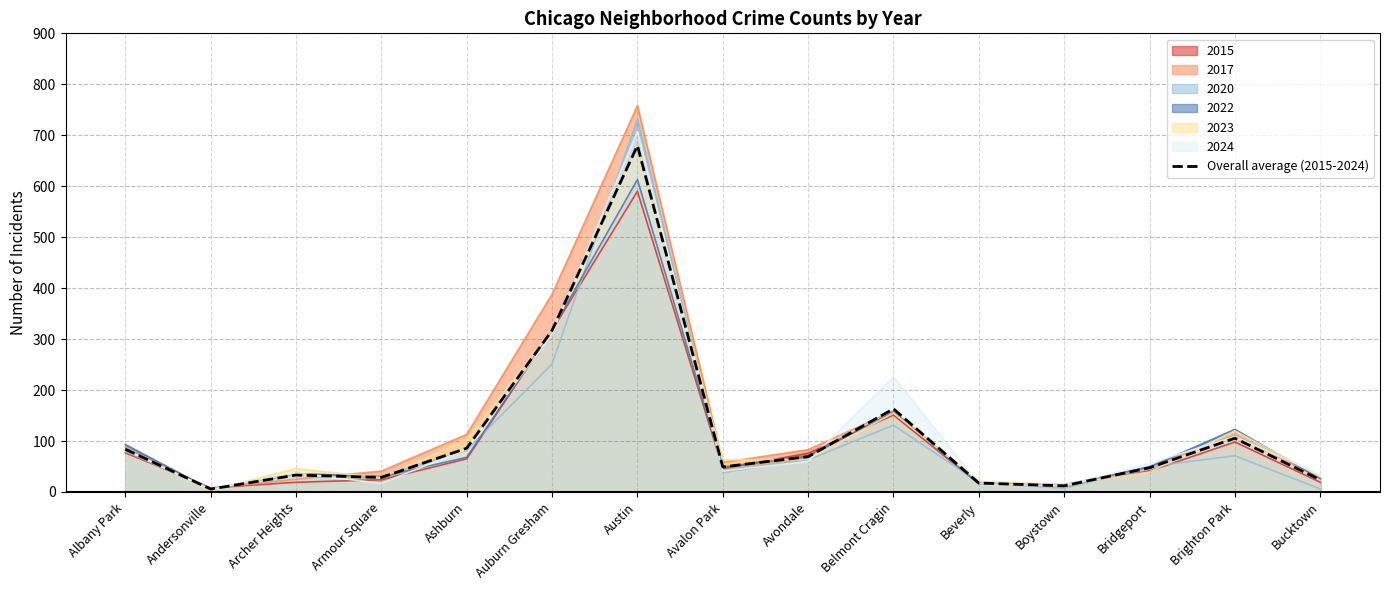

Rank the categories by value from lowest to highest.

Andersonville, Boystown, Beverly, Bucktown, Armour Square, Archer Heights, Bridgeport, Avalon Park, Avondale, Albany Park, Ashburn, Brighton Park, Belmont Cragin, Auburn Gresham, Austin